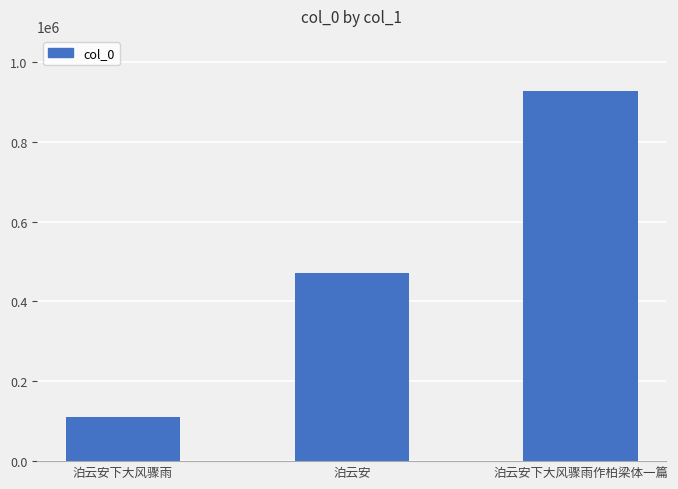

Where is the data nearest to the value 518375?

泊云安